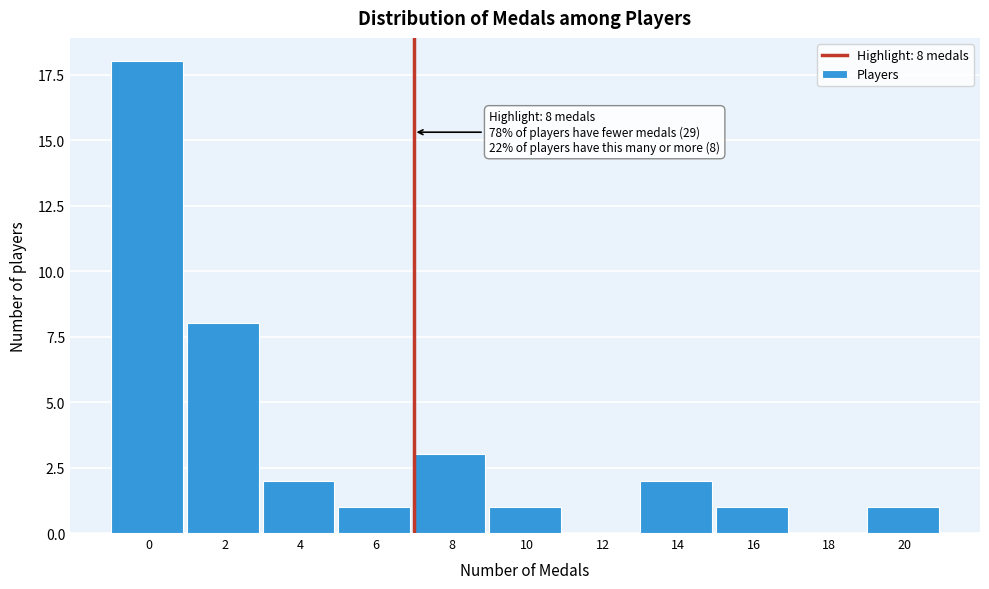

Reading left to right, extract all data points from this chart.

0=18	2=8	4=2	6=1	8=3	10=1	12=0	14=2	16=1	18=0	20=1